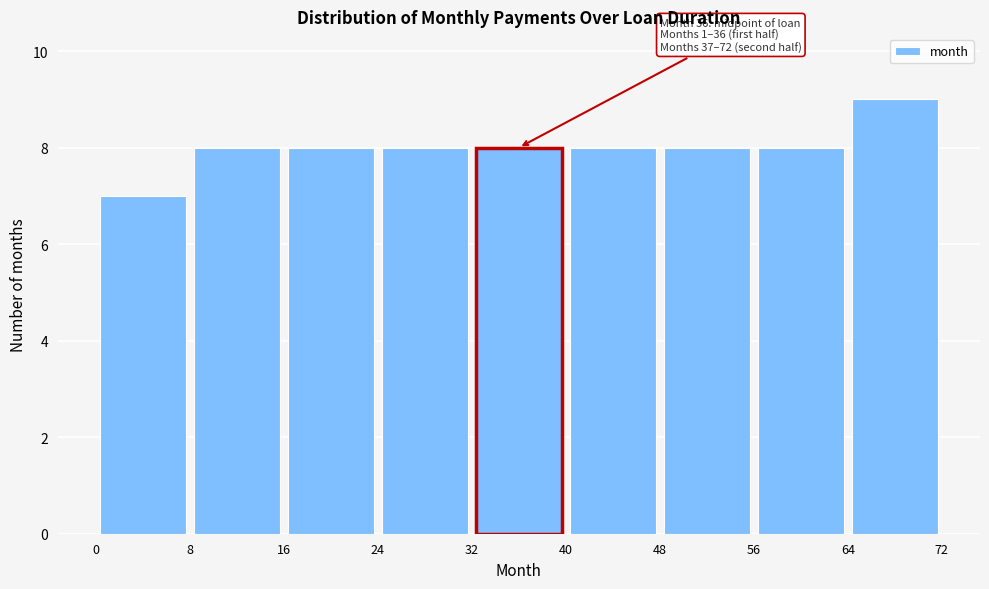

Over which range of the x-axis is the bar tallest?

64 to 72